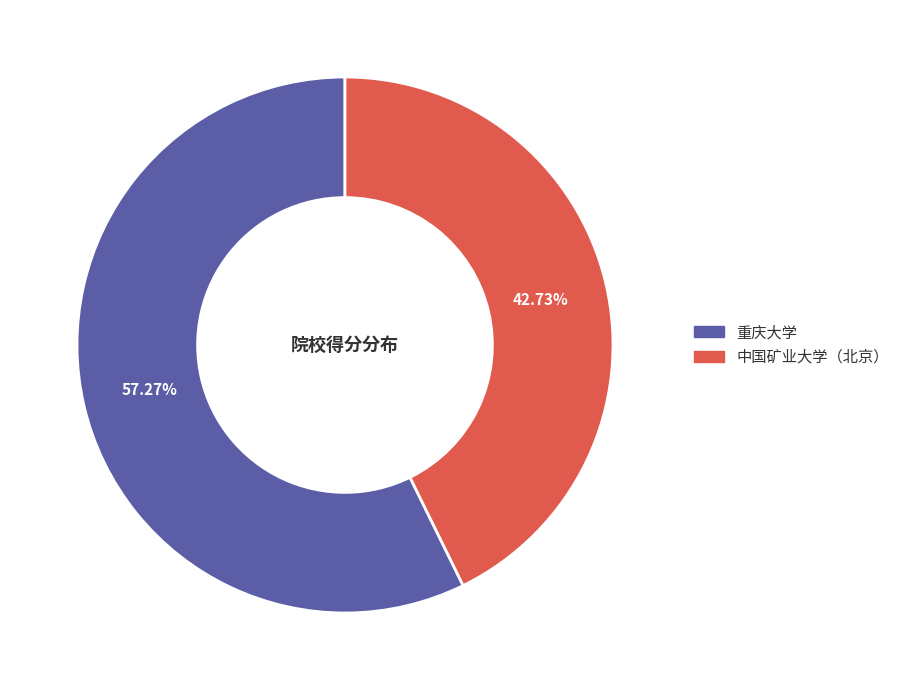

Is the sum of 重庆大学 and 中国矿业大学（北京） greater than half?

Yes